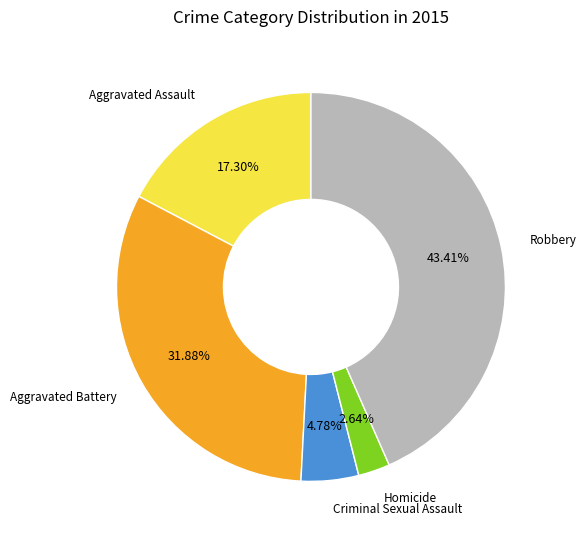

To the nearest percent, what is the average slice percentage?

20%